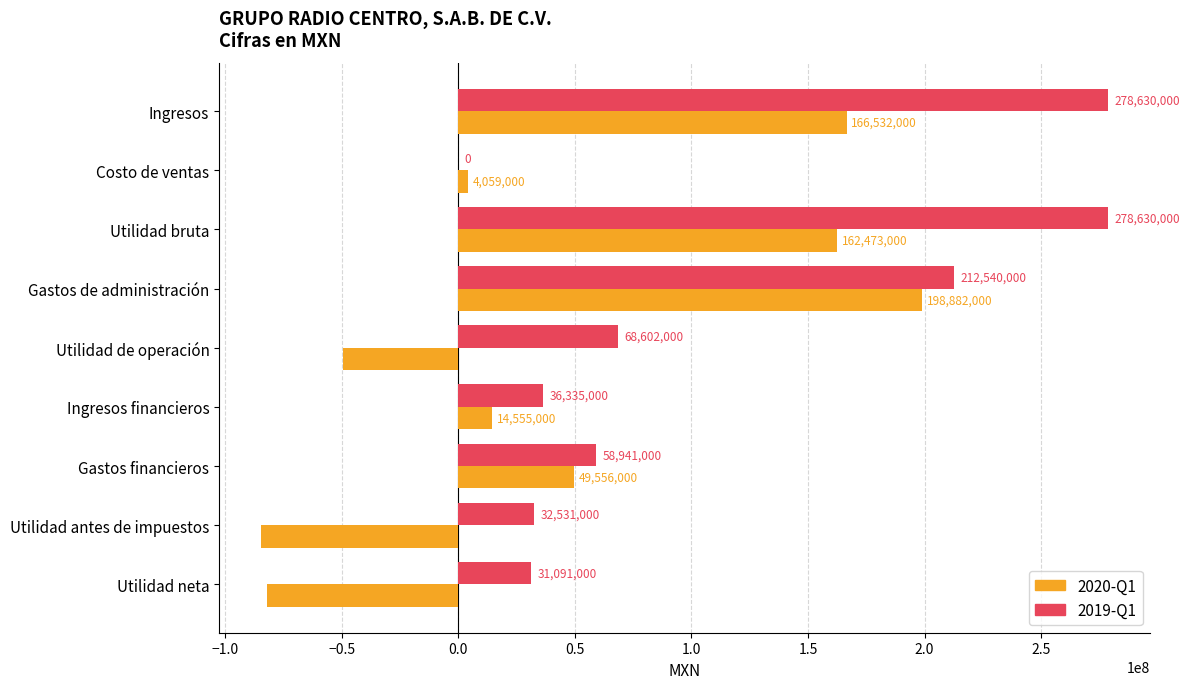

At which category is the sum across all series the highest?

Ingresos